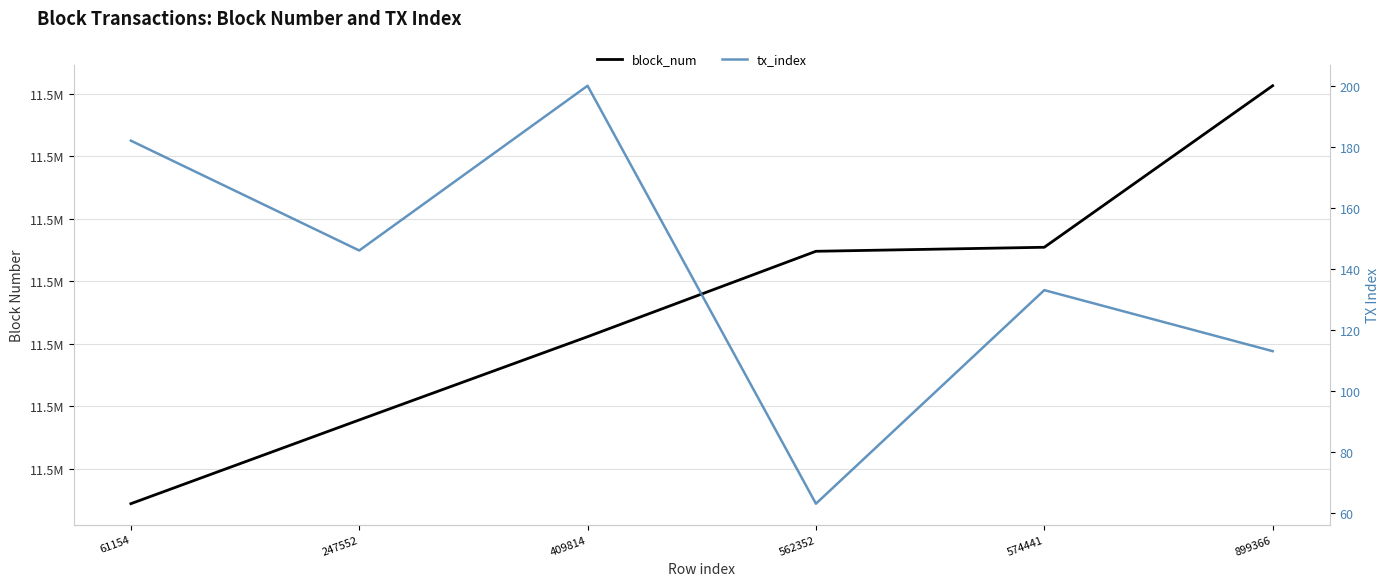

At which category is the sum across all series the highest?

899366